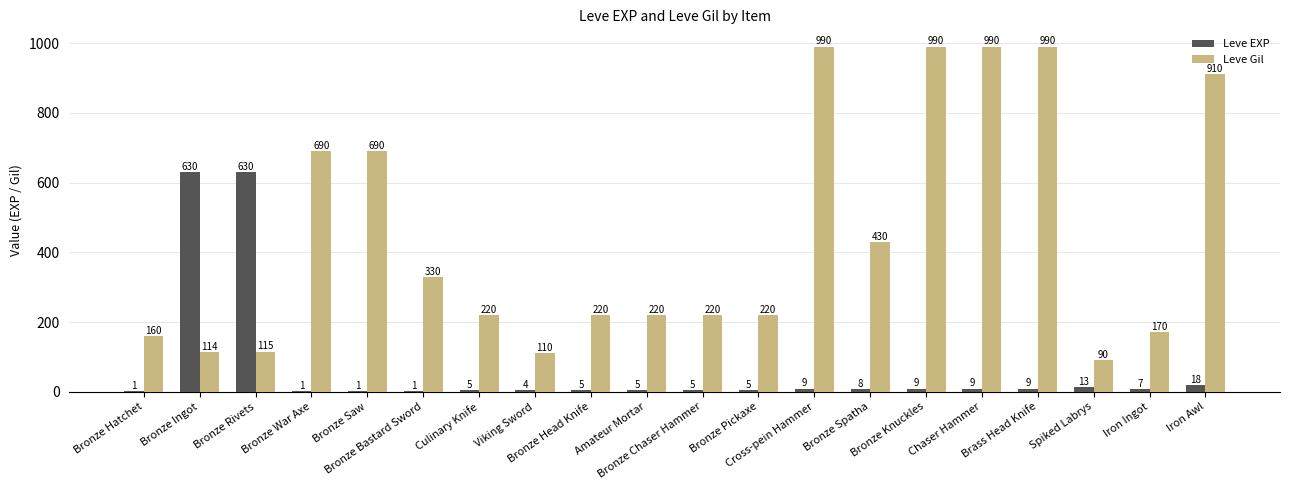

Which series has the largest total across all categories?

Leve Gil